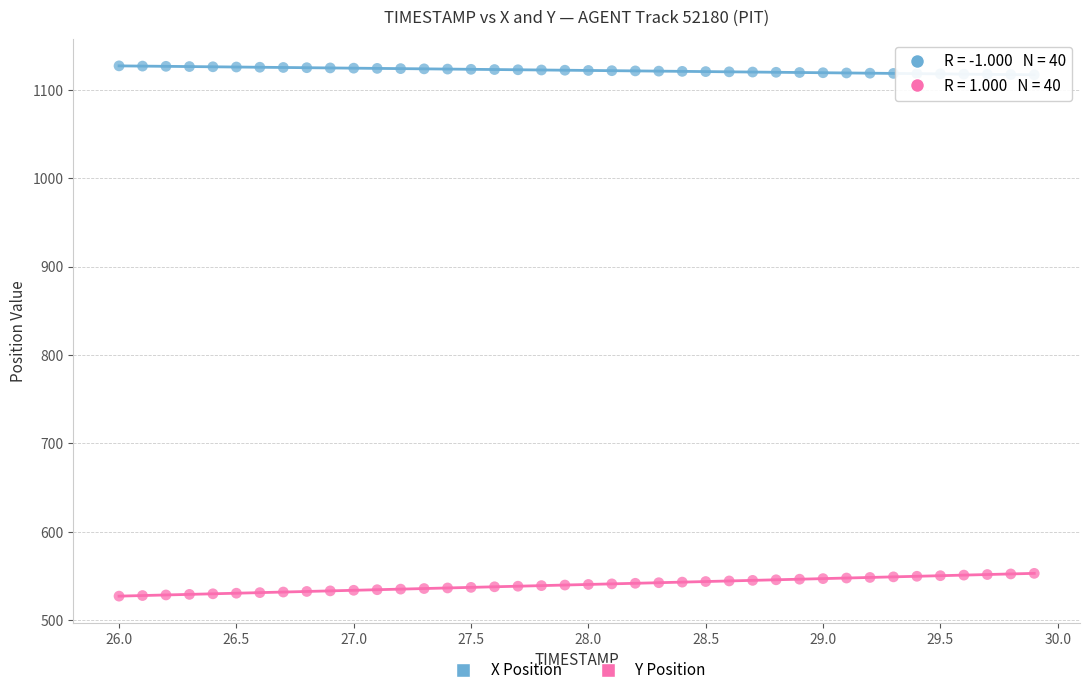

Across all data points, what is the range of Y values (max minus min)?

599.6